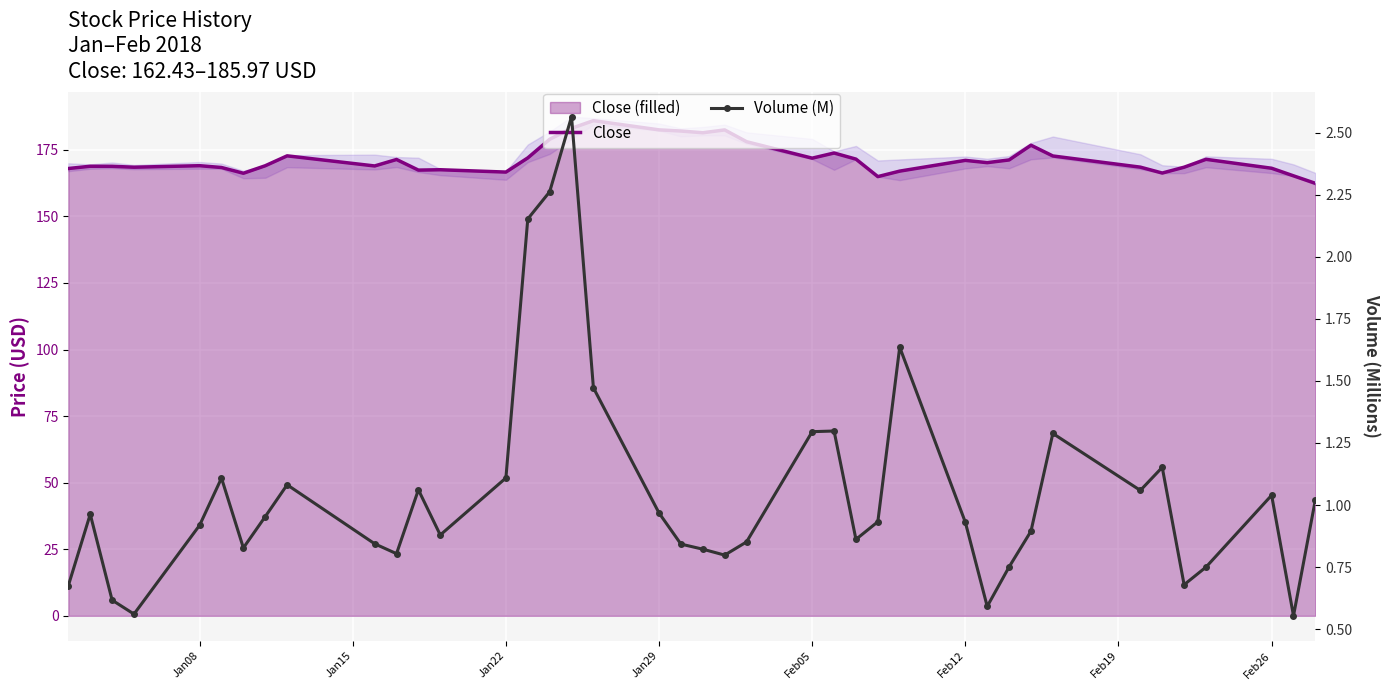

How many interior local valleys does the Close series have?

10